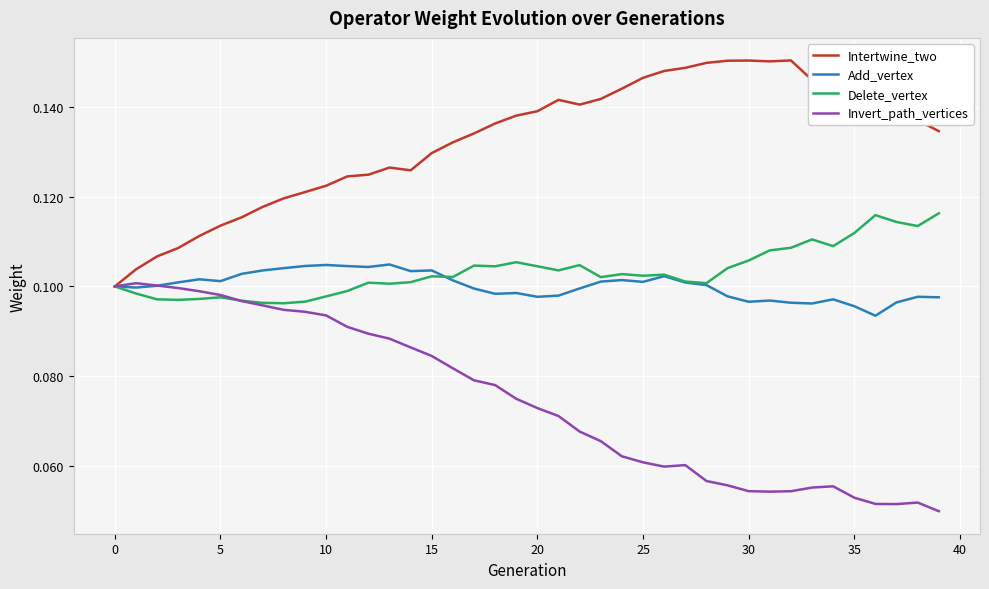

In Delete_vertex, how many points are lower than both neighbors (excluding endpoints)?

11